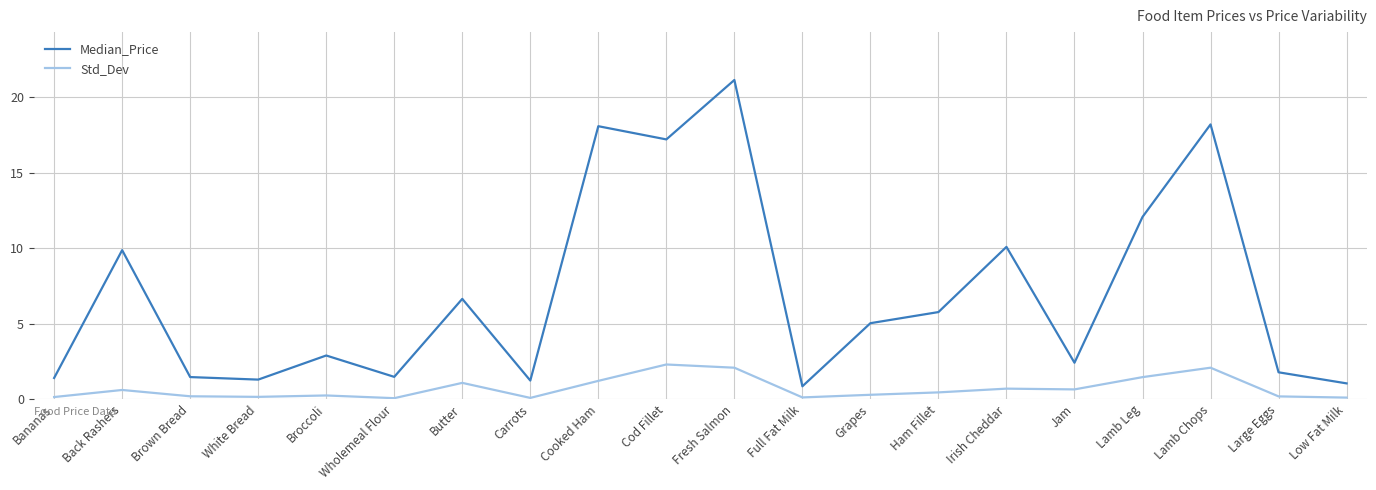

What is the spread (max minus min) of values at Cod Fillet?

14.9